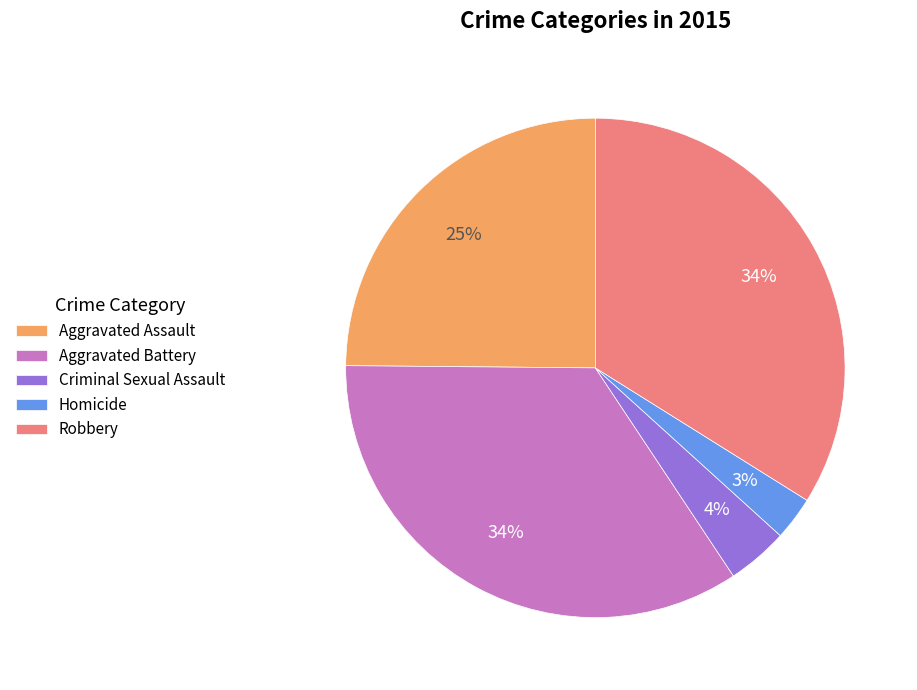

Which slice is the smallest?

Homicide